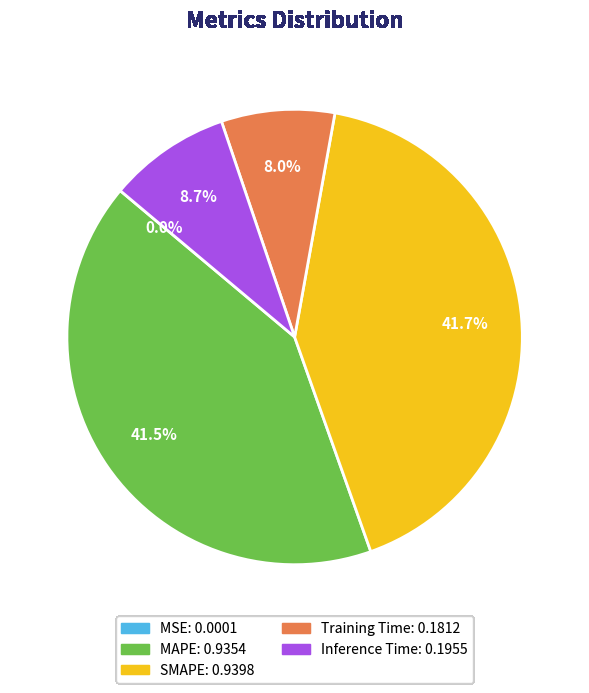

Does SMAPE account for over 50% of the chart?

No